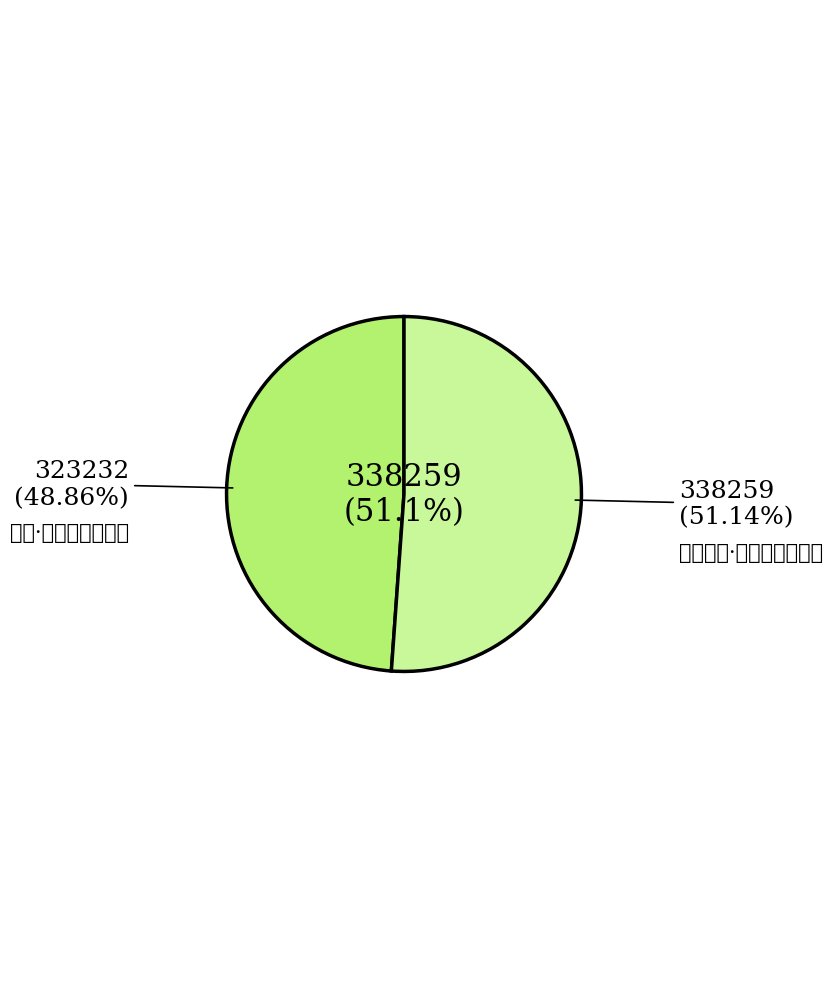

Does any single category account for the majority?

Yes